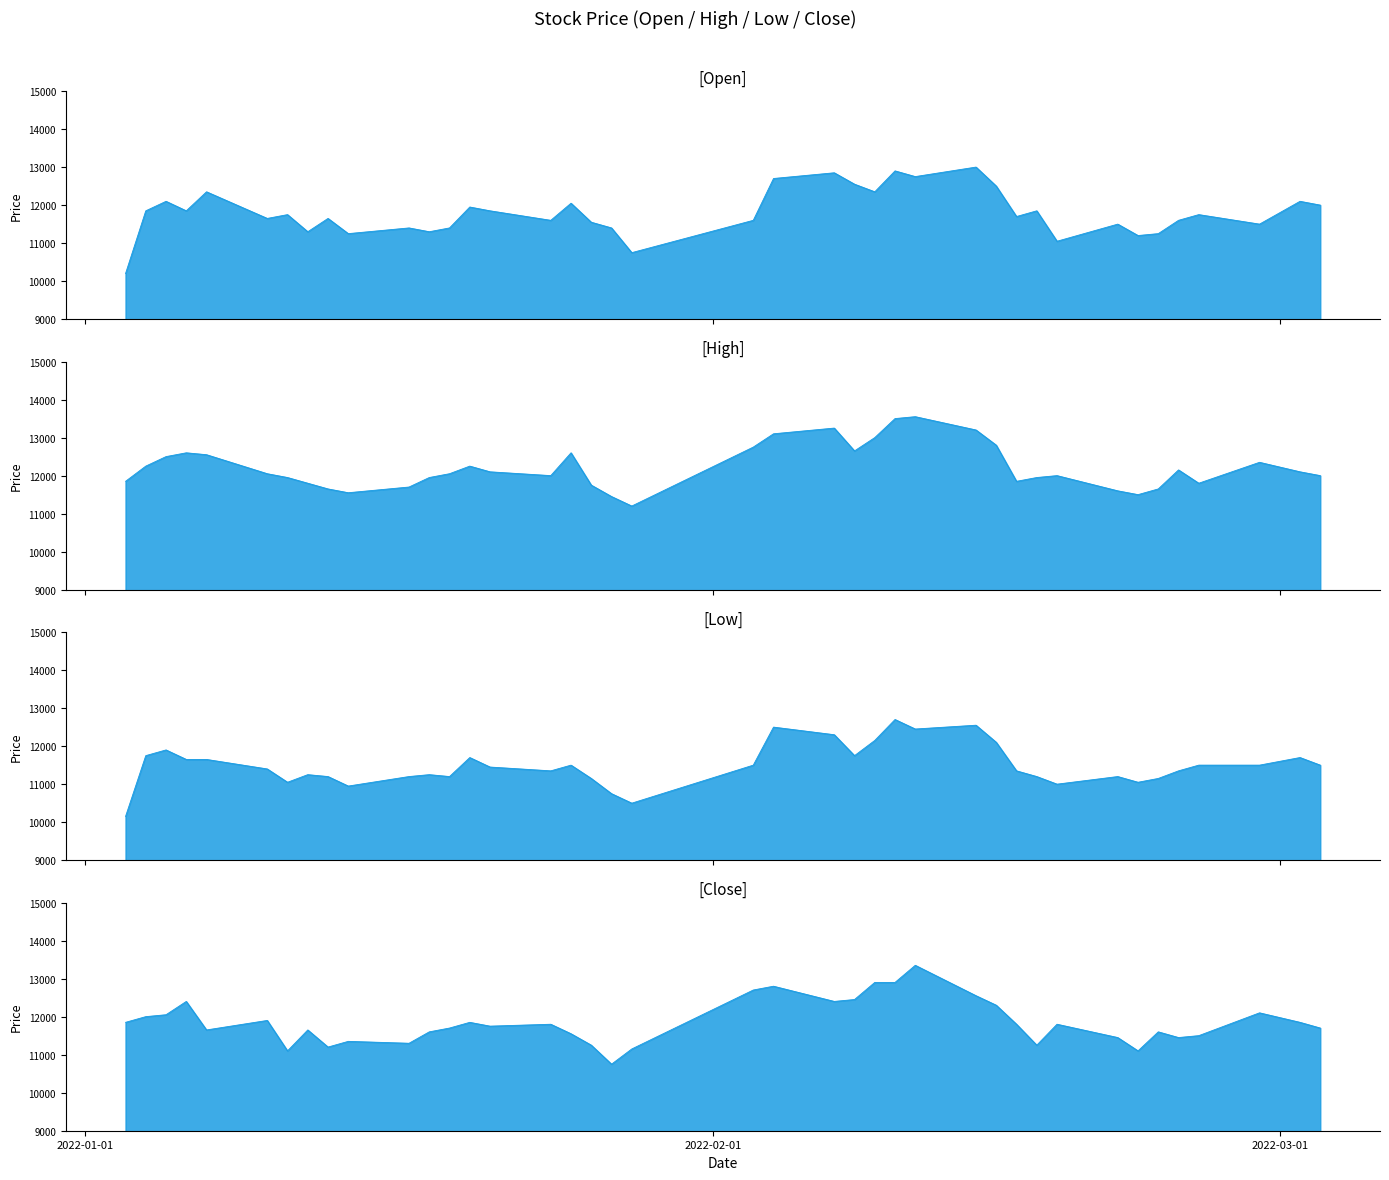

At how many categories does at least one series exceed 10453?

40